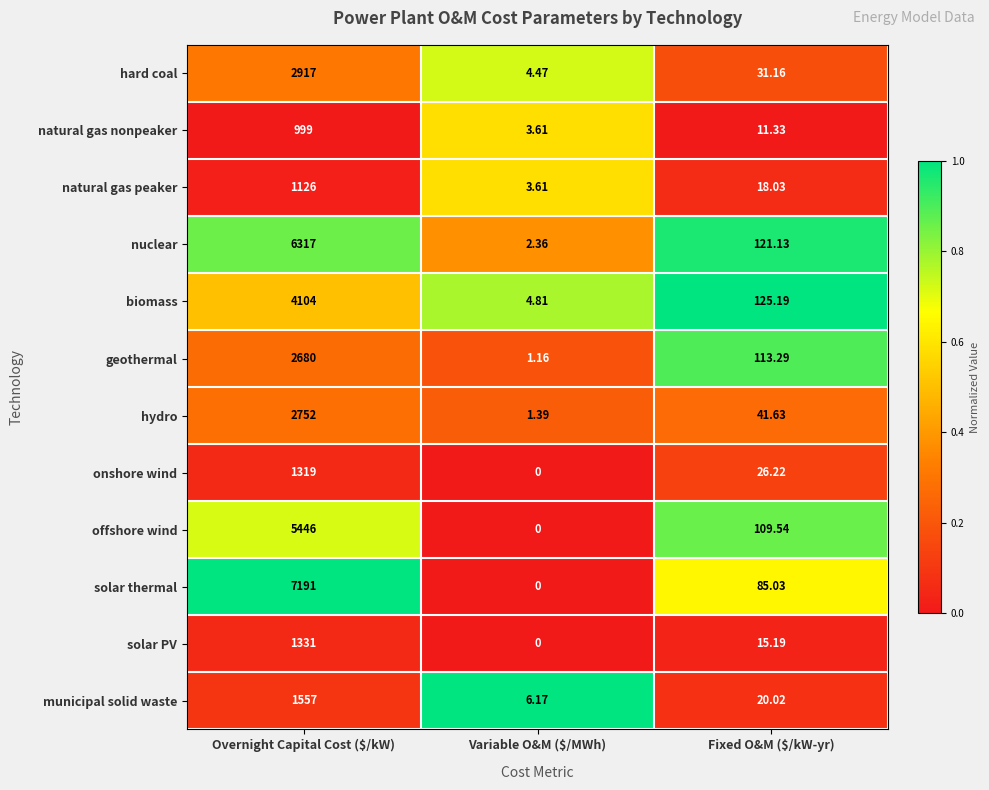

At which label does nuclear first exceed 121?

Overnight Capital Cost ($/kW)